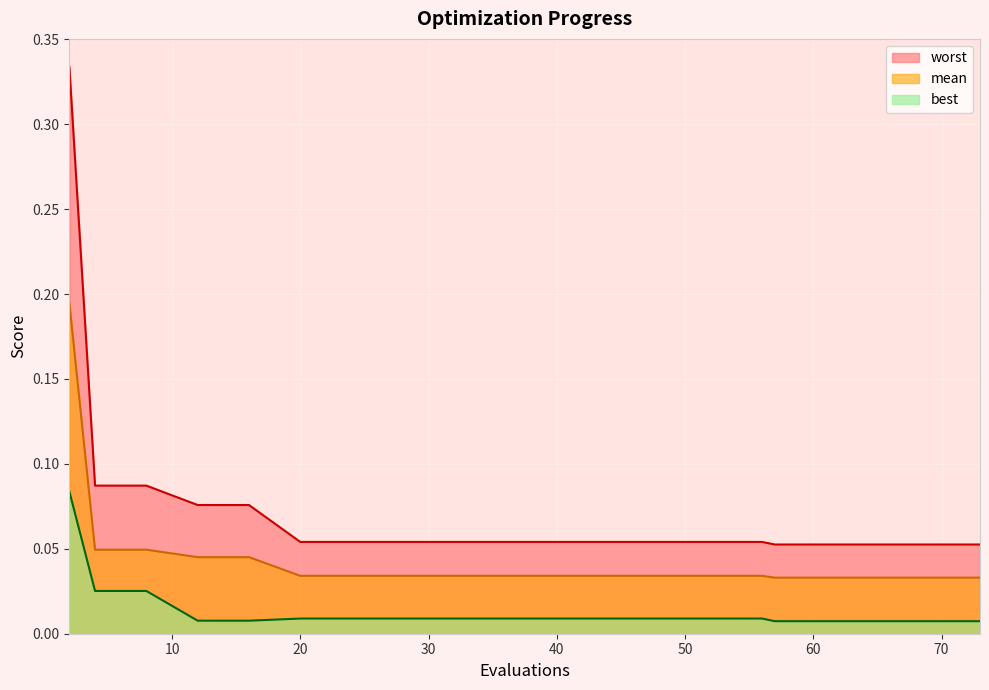

At which category is the sum across all series the highest?

2